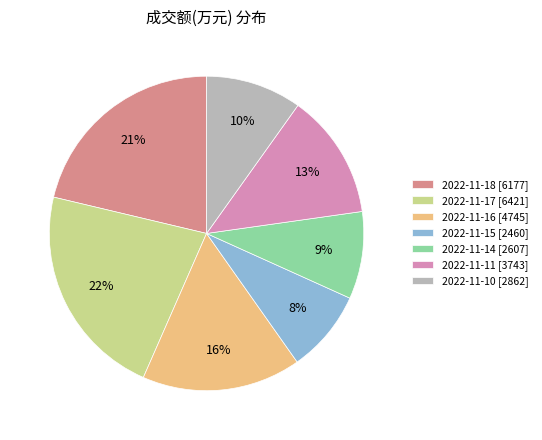

Which slice is the smallest?

2022-11-15